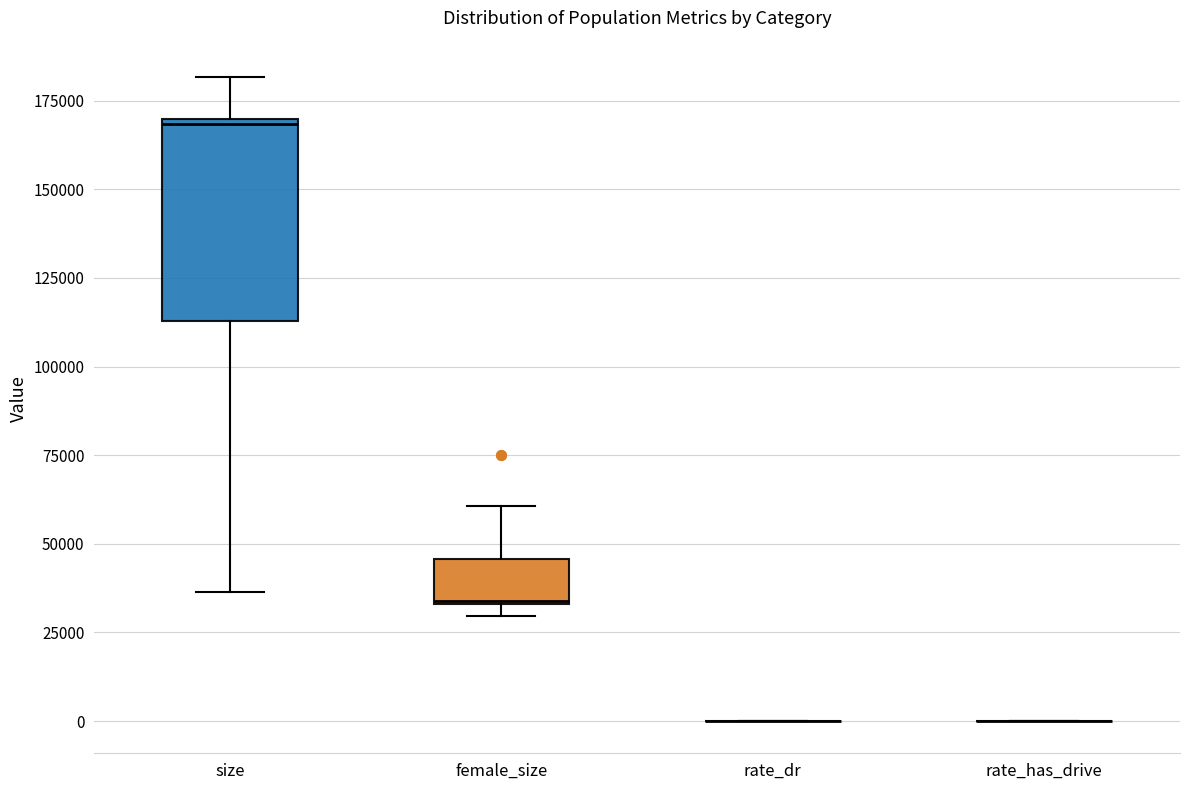

Reading left to right, transcribe this box plot: for each box, give where its median line is, the range the box spans, and where its two whiskers end, as read against the y-axis. The values are not printed on the chart, so give them approximately, as read against the axis.

size: median 170000 (just below the box's upper edge), box 115000 to 170000, whiskers 35000 to 180000
female_size: median 35000, box 35000 to 45000, whiskers 30000 to 60000
rate_dr: box collapsed to a line at 0, whiskers 0 to 0
rate_has_drive: box collapsed to a line at 0, whiskers 0 to 0